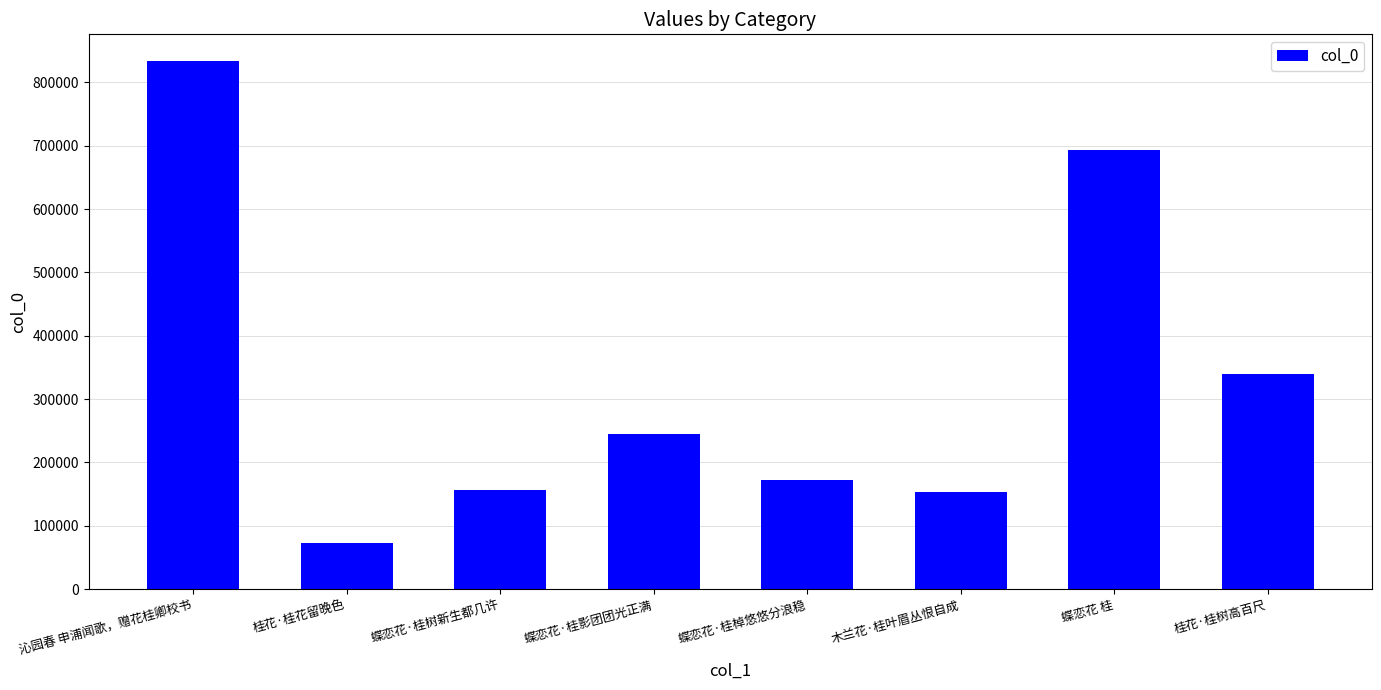

Reading right to left, what are all the values shown in this chart?

桂花·桂树高百尺=339009	蝶恋花 桂=693170	木兰花·桂叶眉丛恨自成=152703	蝶恋花·桂棹悠悠分浪稳=172065	蝶恋花·桂影团团光正满=244455	蝶恋花·桂树新生都几许=157287	桂花·桂花留晚色=72243	沁园春 申浦闻歌，赠花桂卿校书=833985